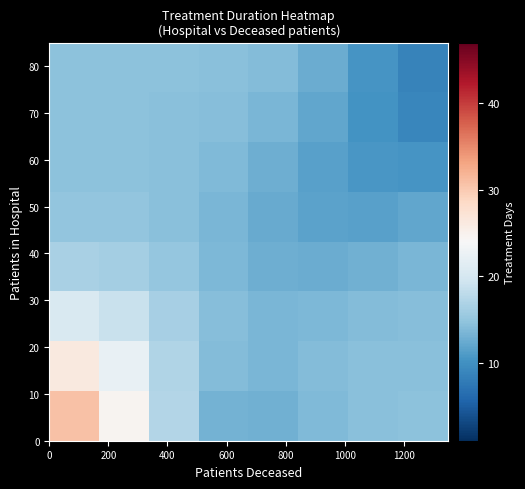

Which series has the largest range (max minus min)?

row_0